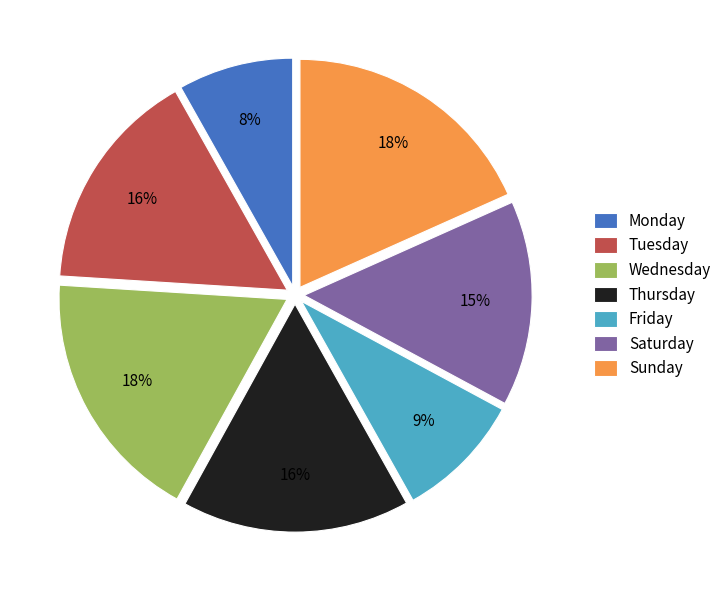

To the nearest percent, what portion does Saturday represent?

15%